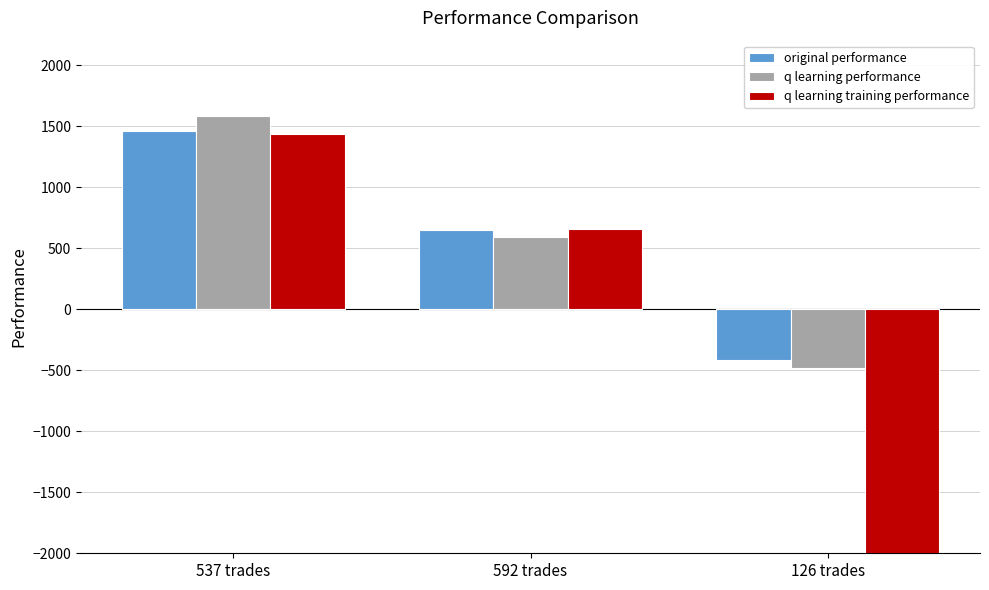

What is the value of the original performance bar at the 2nd from the left?

645.7